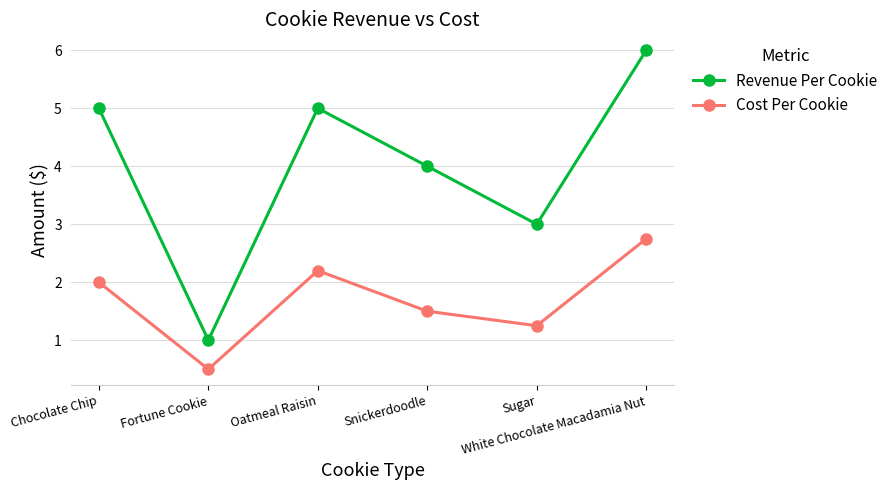

What are all the series names shown in the legend?

Revenue Per Cookie, Cost Per Cookie